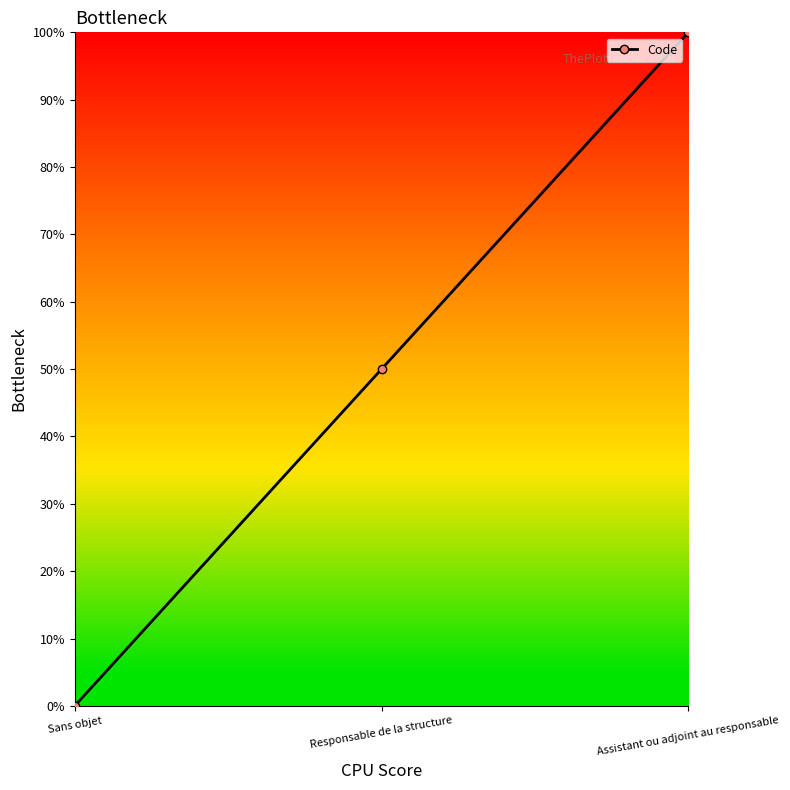

List the labels in order of value, smallest first.

Sans objet, Responsable de la structure, Assistant ou adjoint au responsable